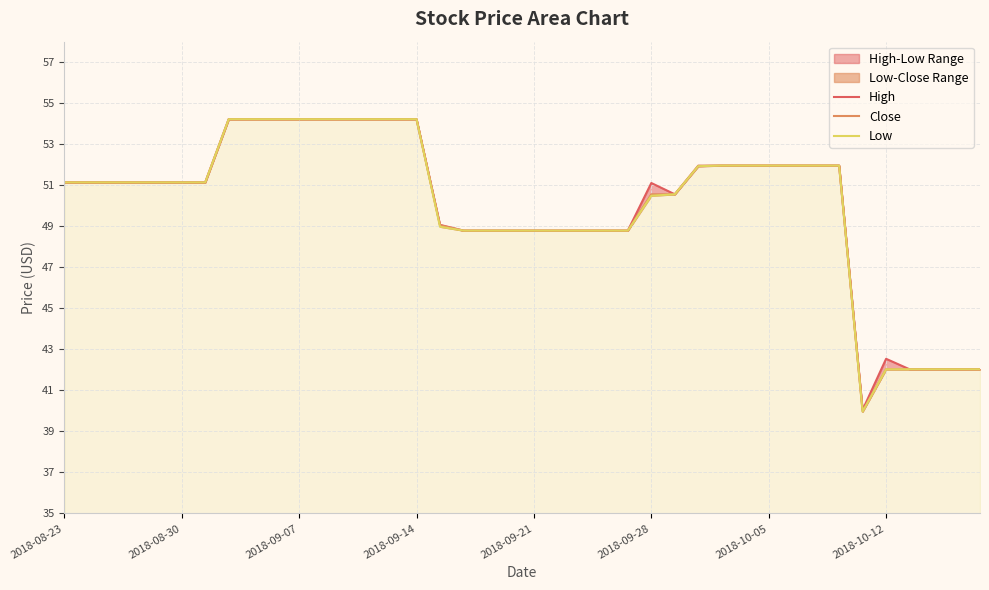

What is the total value across all series at 29?

155.9